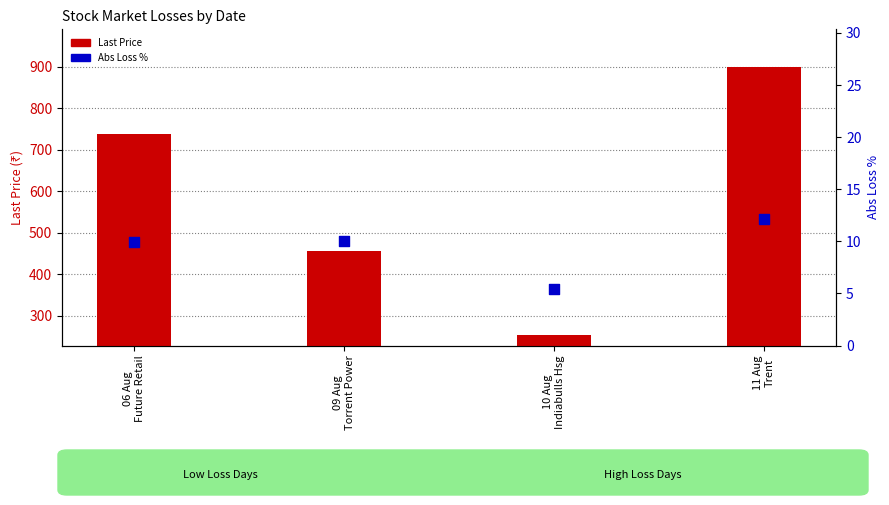

What is the total value across all series at 11 Aug
Trent?

912.6